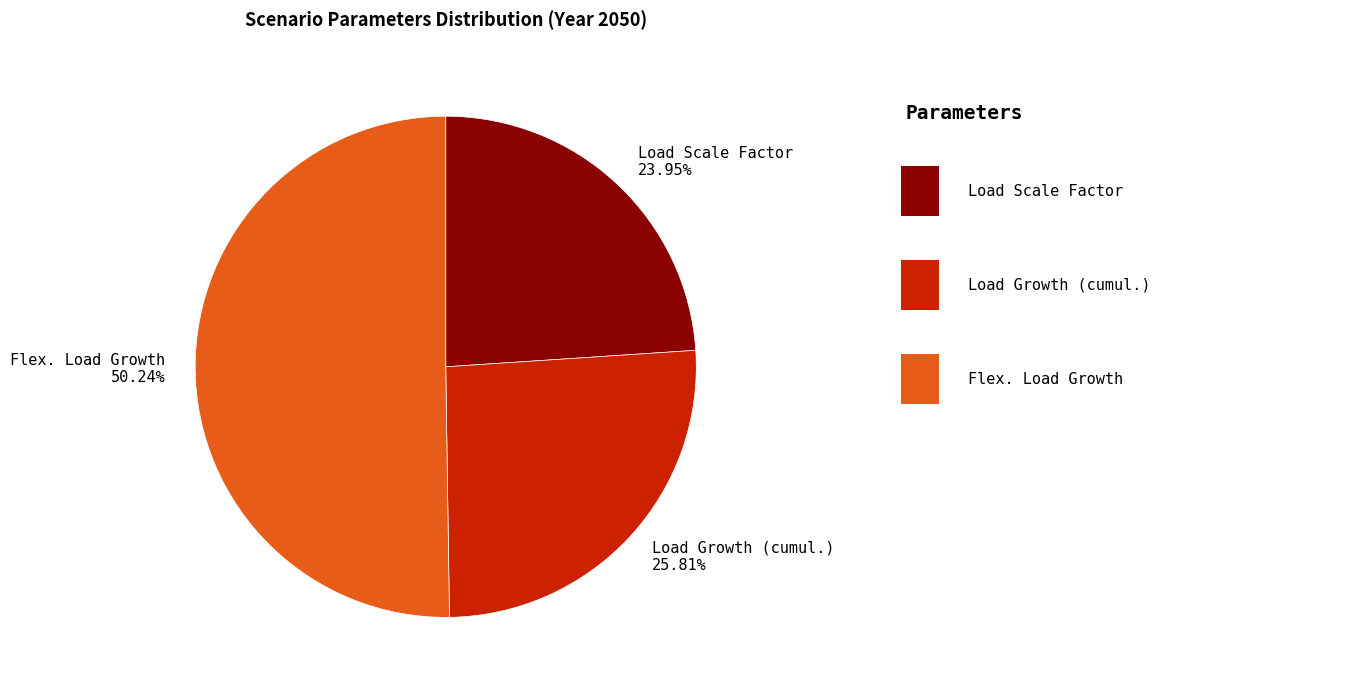

Which category accounts for the majority?

Flex. Load Growth